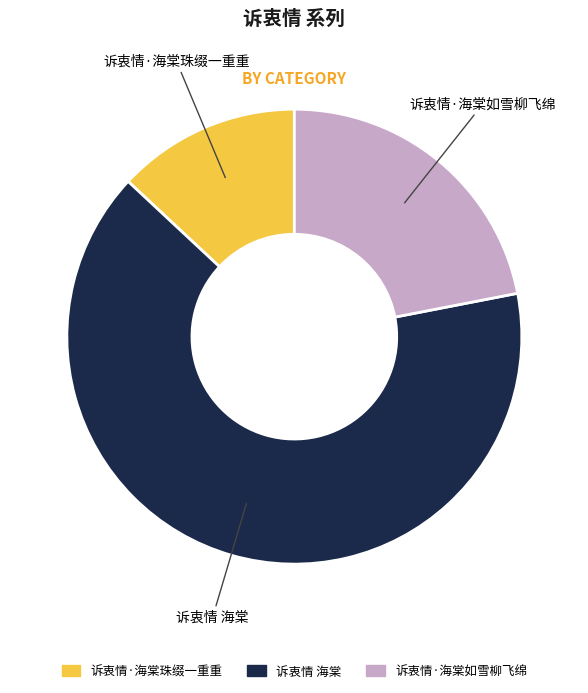

Does 诉衷情·海棠珠缀一重重 represent more than half of the total?

No